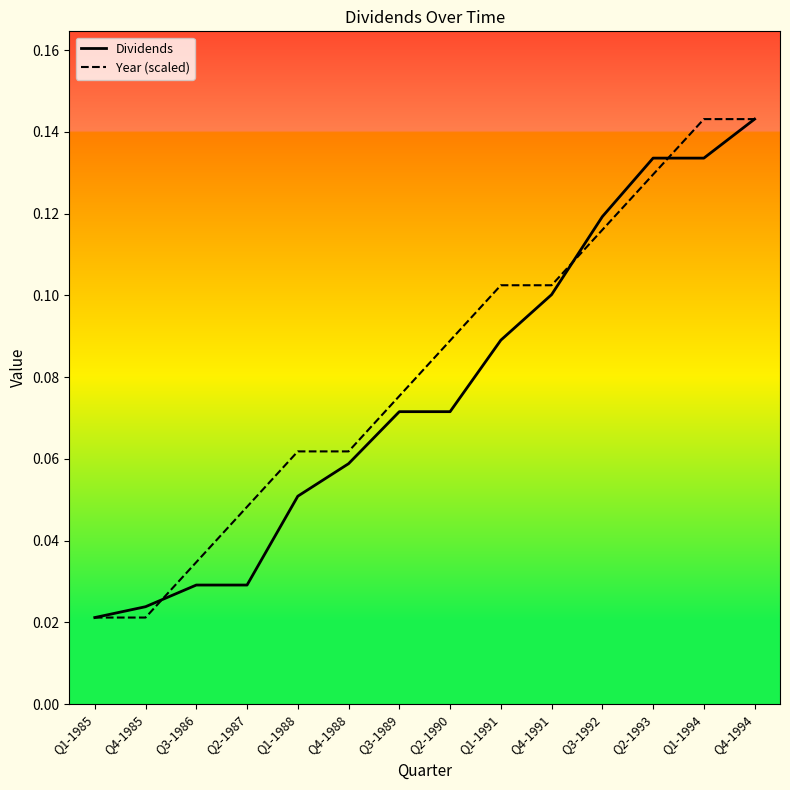

At which category does the chart reach its minimum across all series?

Q1-1985